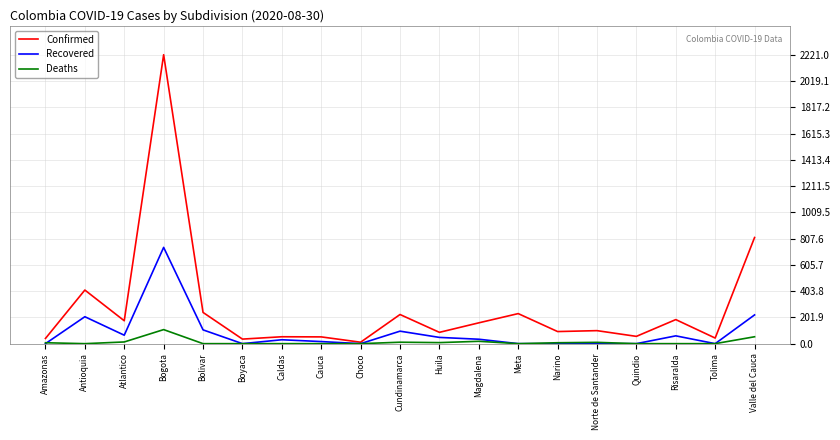

Rank the series at Antioquia from highest to lowest value.

Confirmed, Recovered, Deaths